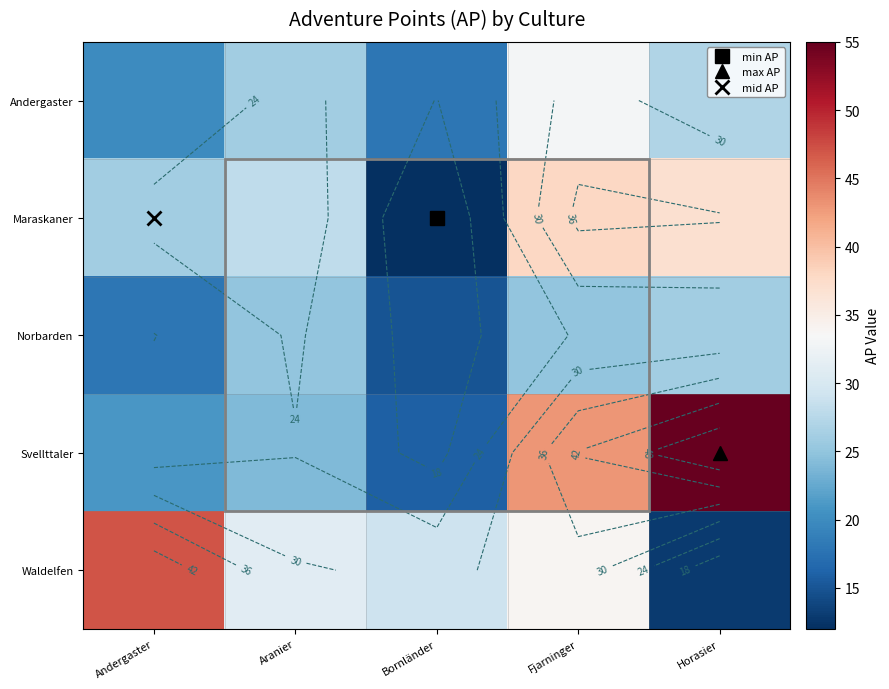

What is the difference between the highest and lowest values at Aranier?

7